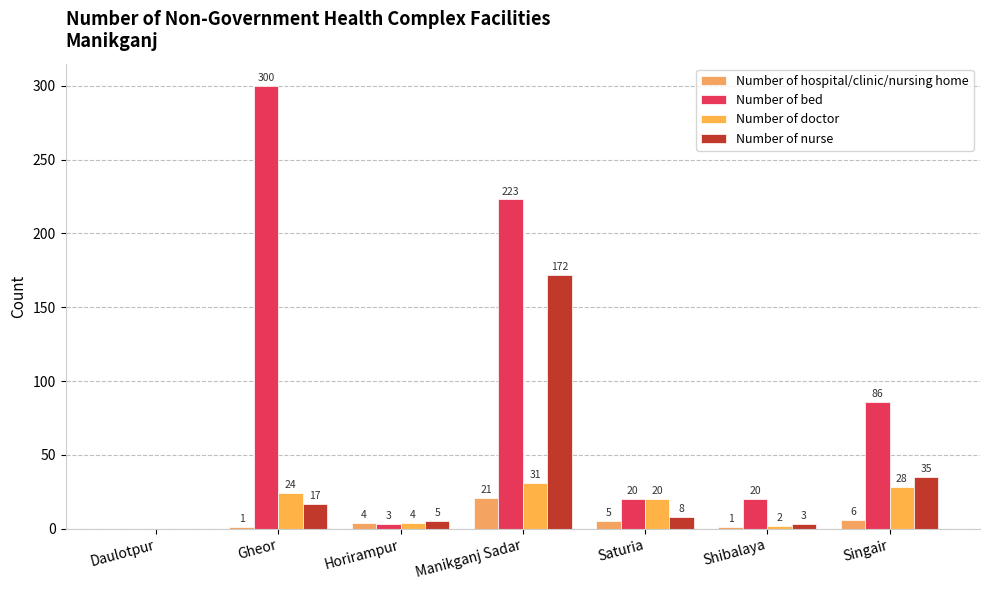

How many categories are shown in the chart?

7